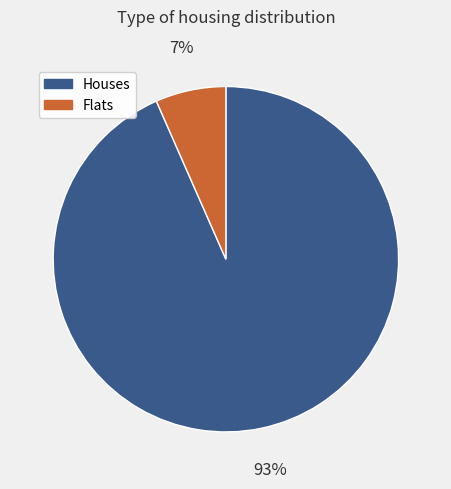

Does any single category account for the majority?

Yes